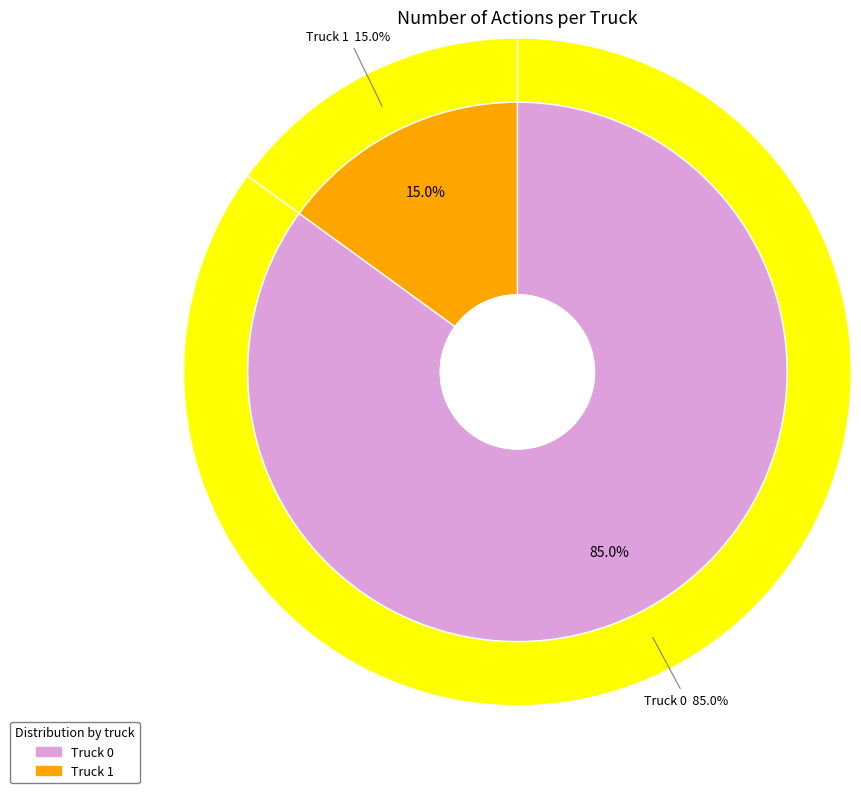

Is Truck 1 the majority of the pie?

No